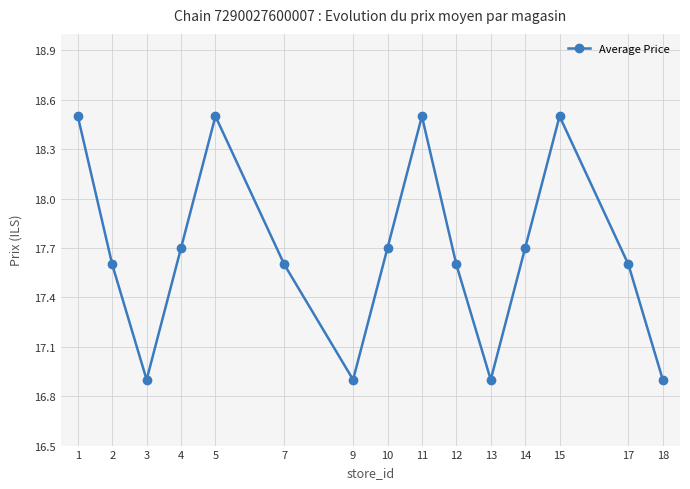

What is the smallest value displayed?

16.9